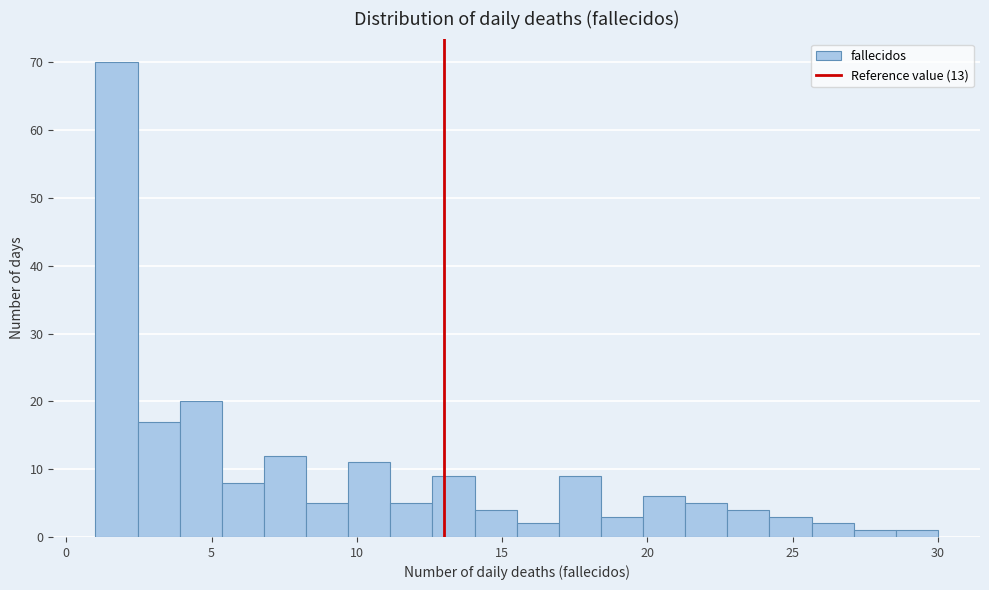

Read against the x-axis, roughly where is the centre of the tallest bar?

1.5